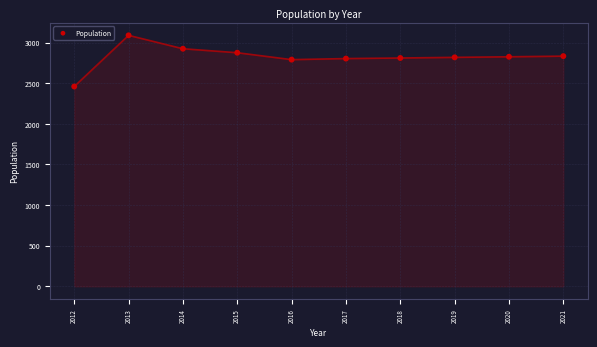

What is the average X value?

2016